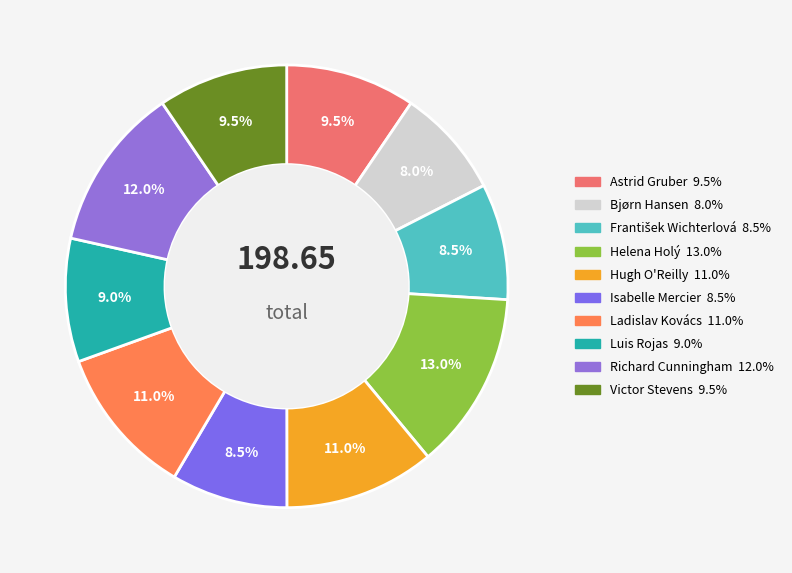

To the nearest percent, what portion does Hugh O'Reilly represent?

11%